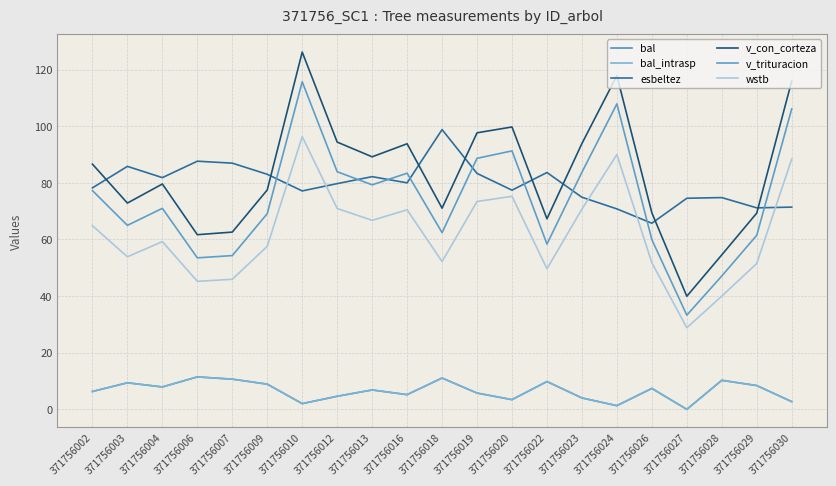

Does the chart have visible grid lines?

Yes